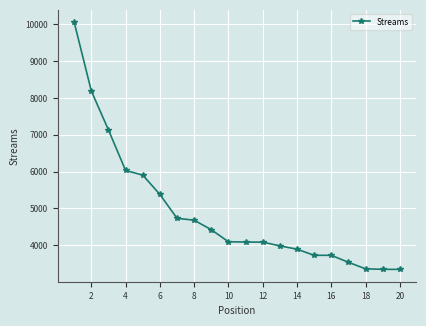

What is the difference between the maximum and minimum values?

6715